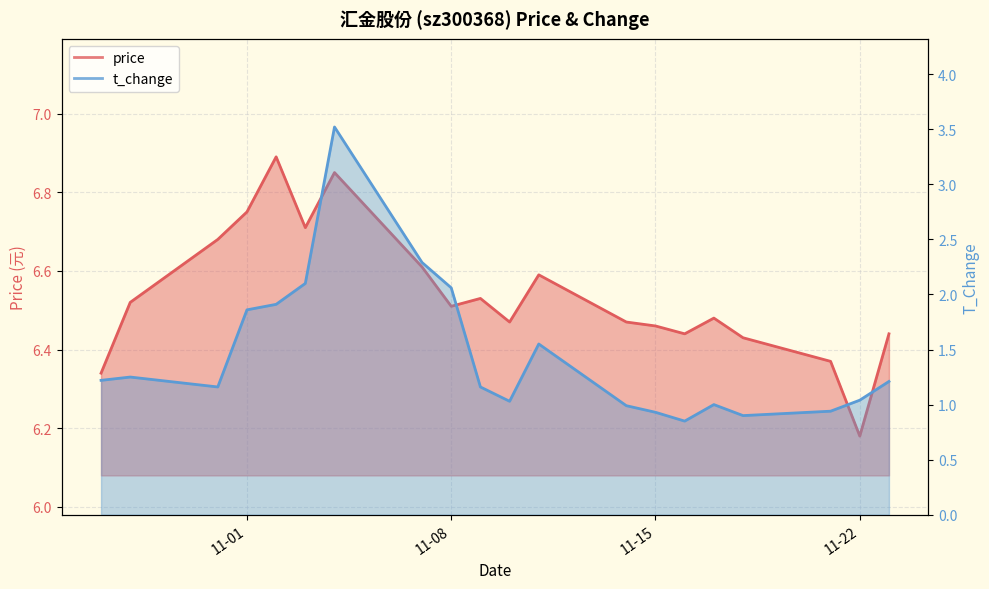

True or false: t_change and price cross at least once.

False